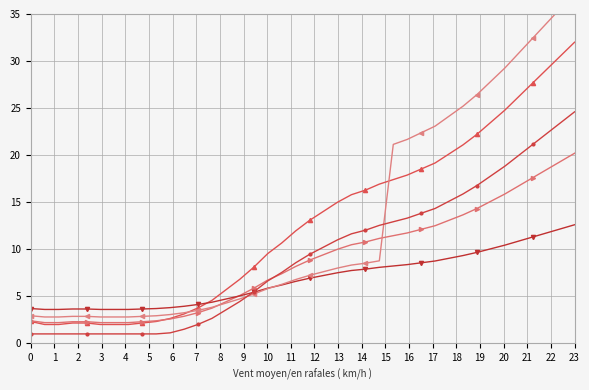

Read the v_series value at 8.

1.0